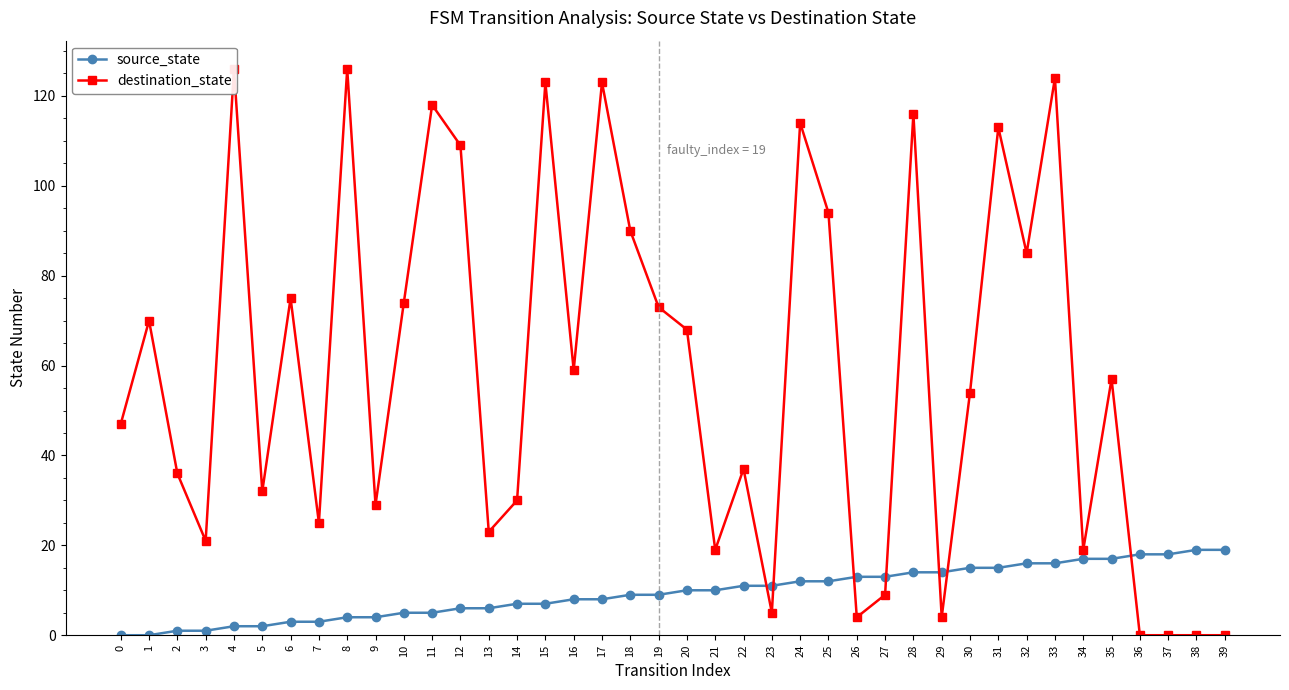

What is the average value of the source_state series?

10